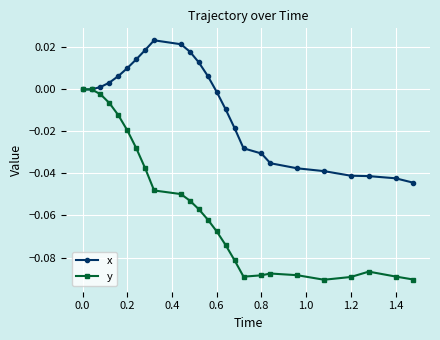

Which series has the widest spread of values?

y